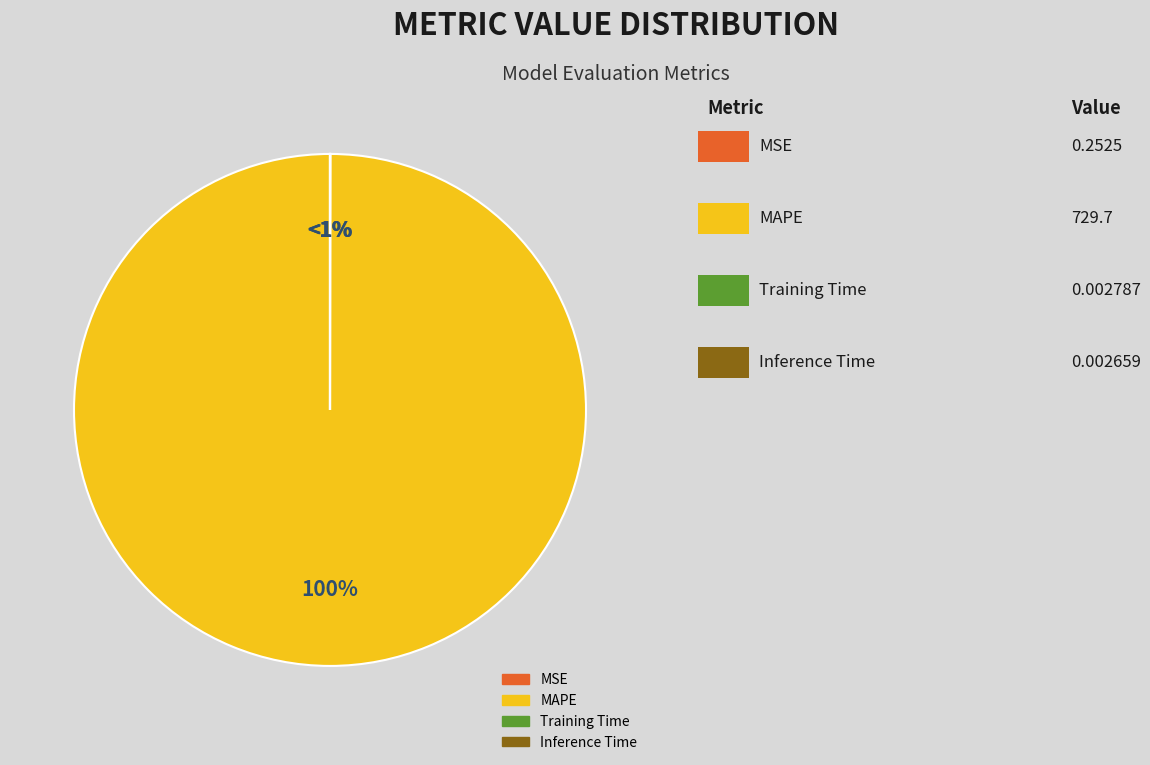

How many segments does this pie chart have?

4